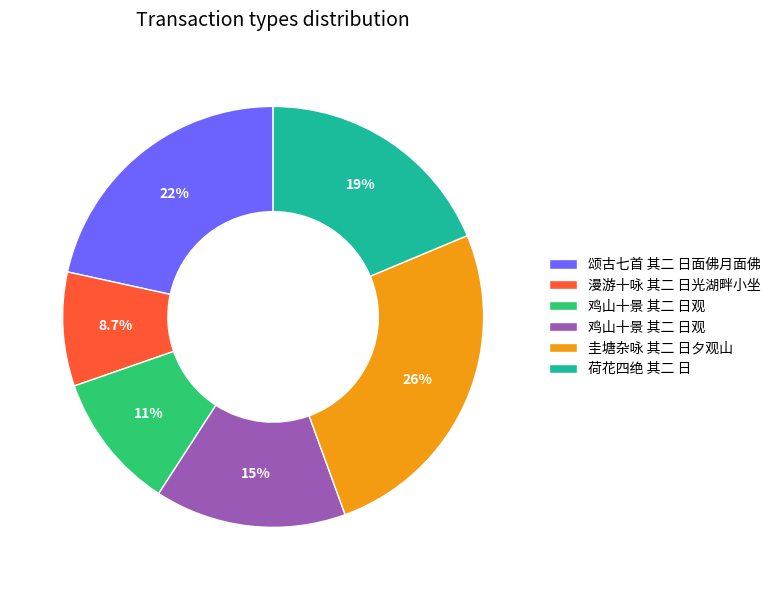

How many slices are in this pie chart?

6